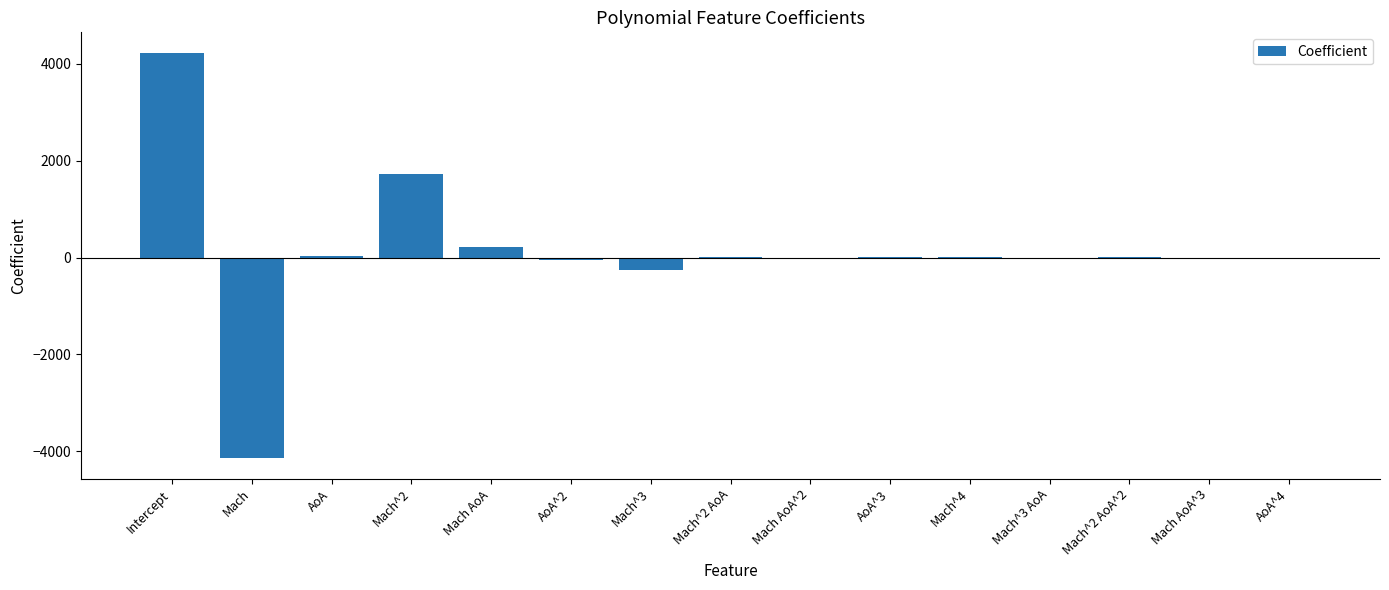

What is the sum of all values?

1754.5